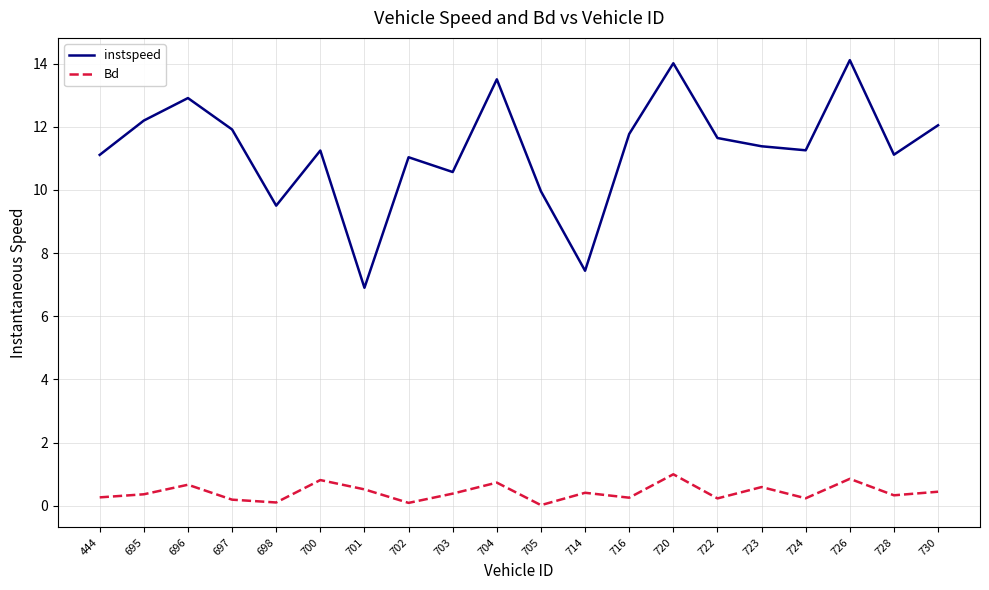

Rank the series at 726 from lowest to highest value.

Bd, instspeed